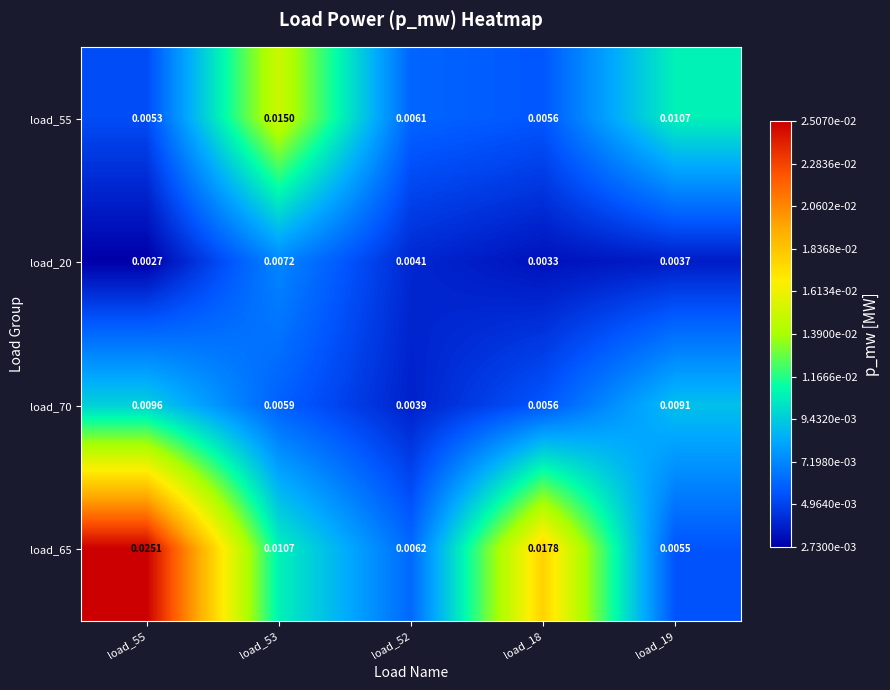

Is the value of load_65 at load_52 greater than the value of load_55 at load_52?

Yes